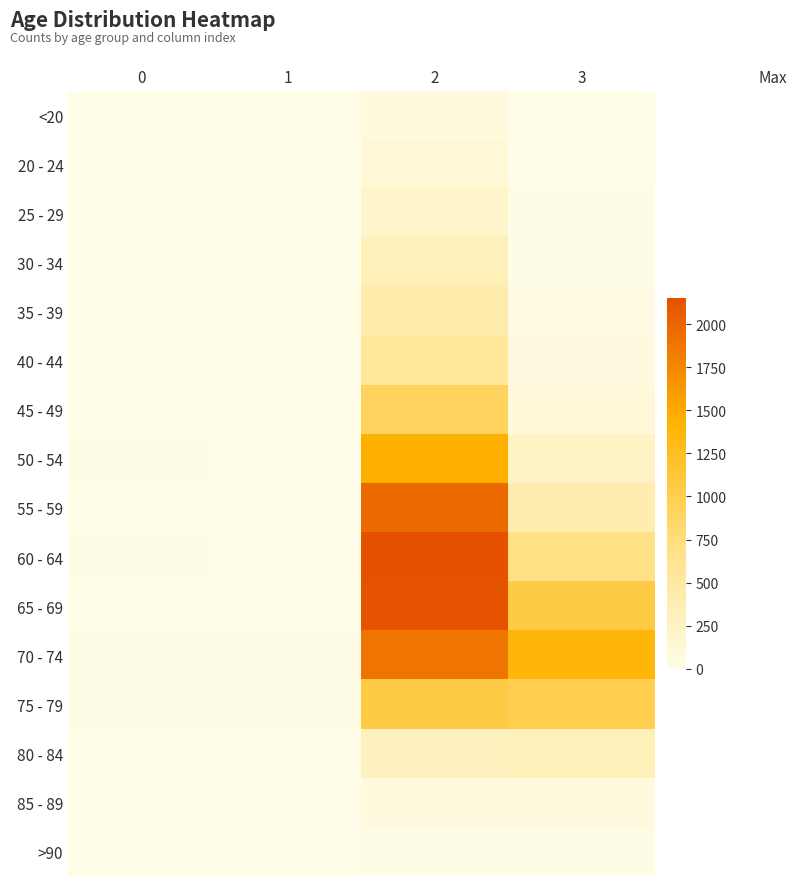

Which series changed the most between 0 and 2?

60 - 64